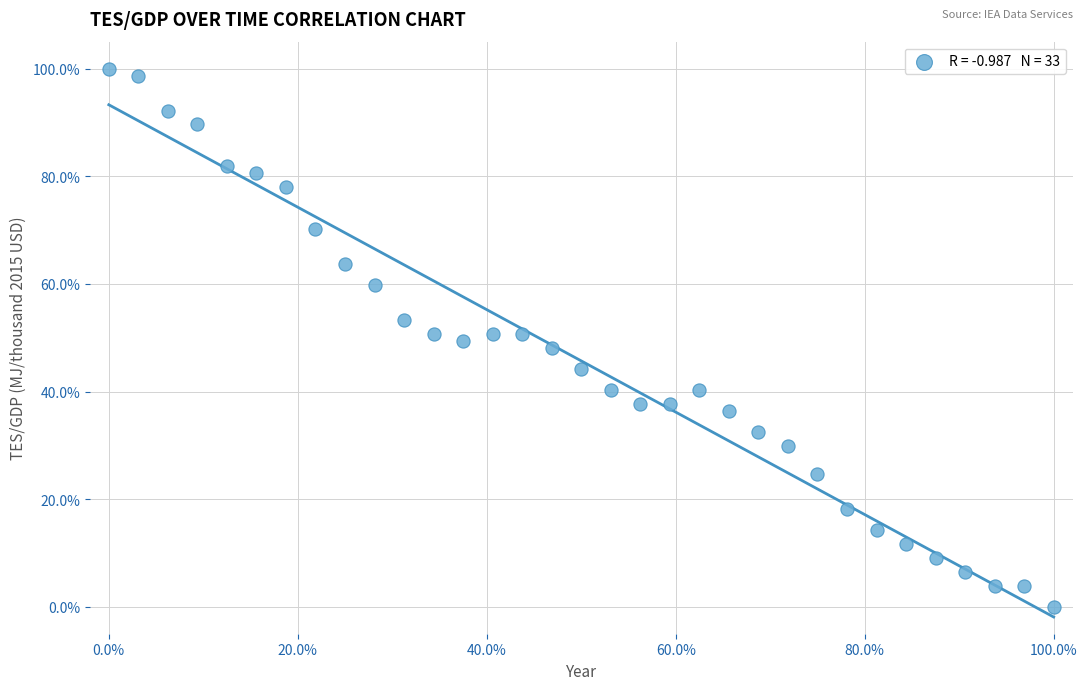

What is the range of Y values (max minus min)?

100.0